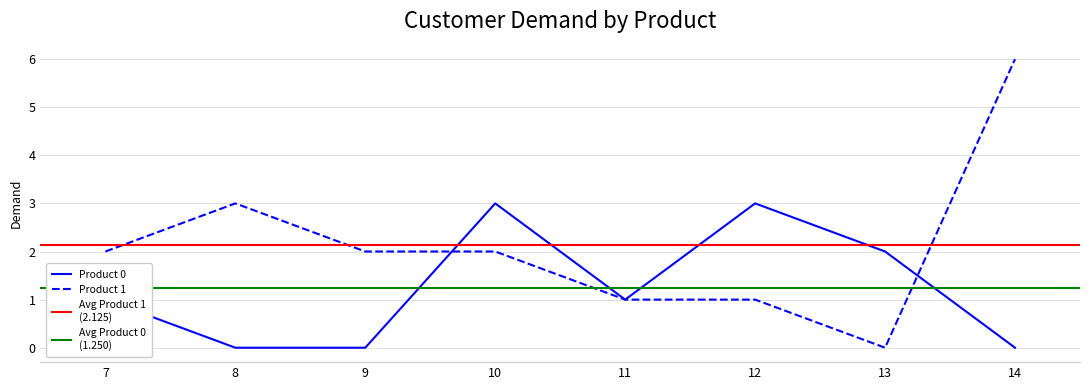

Which label corresponds to the largest value in the chart?

14